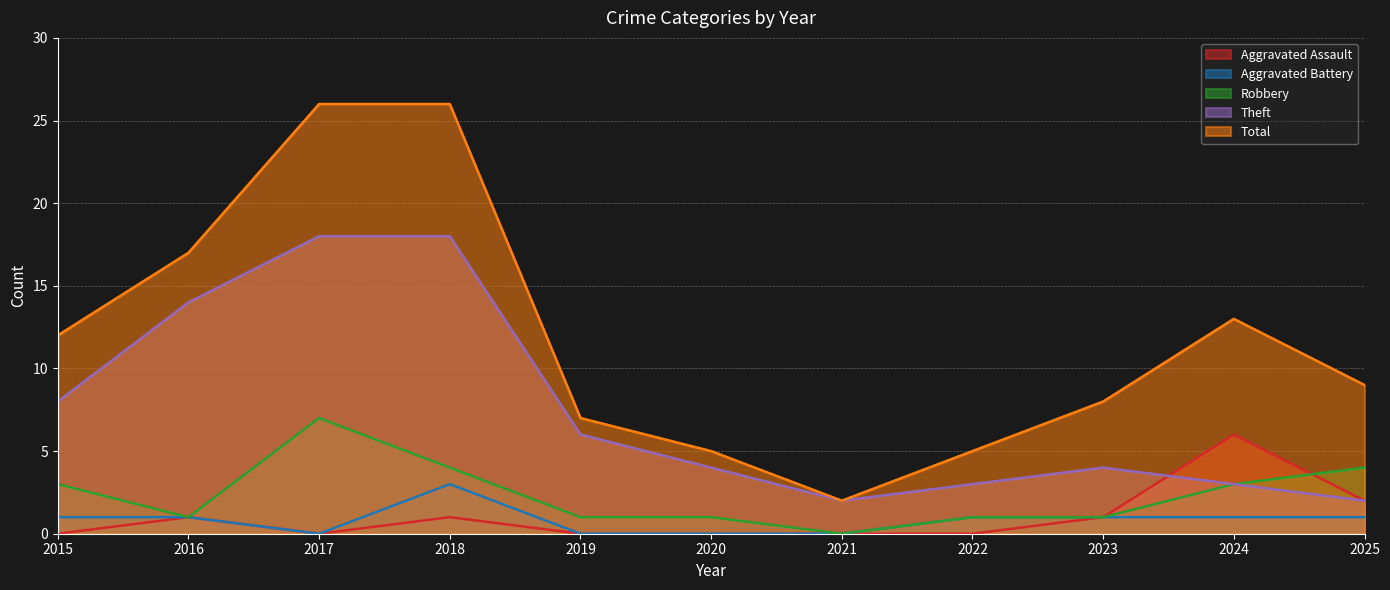

Where is the first local maximum for Total?

2024